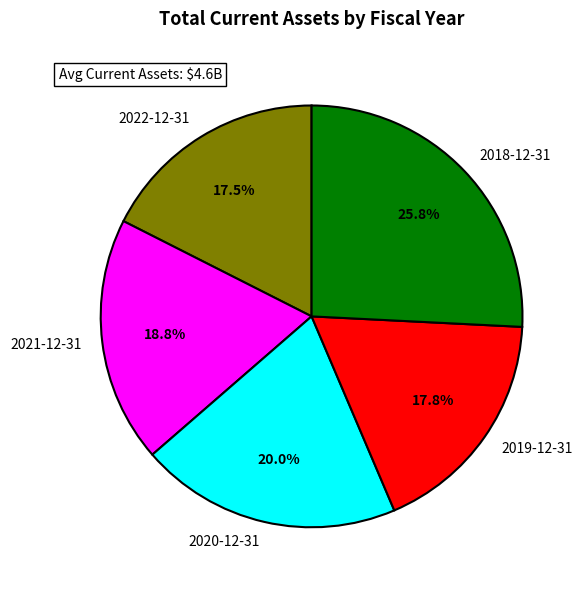

To the nearest percent, what is the difference between the largest and smallest slice percentages?

8%